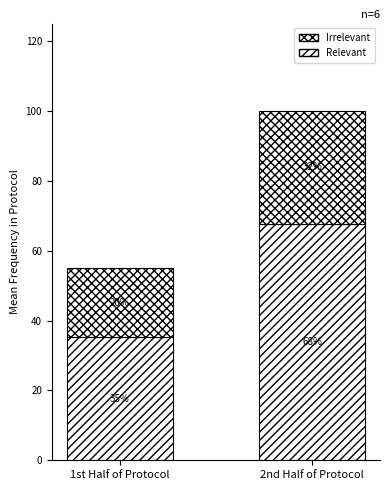

Which series changed the most between 1st Half of Protocol and 2nd Half of Protocol?

Relevant